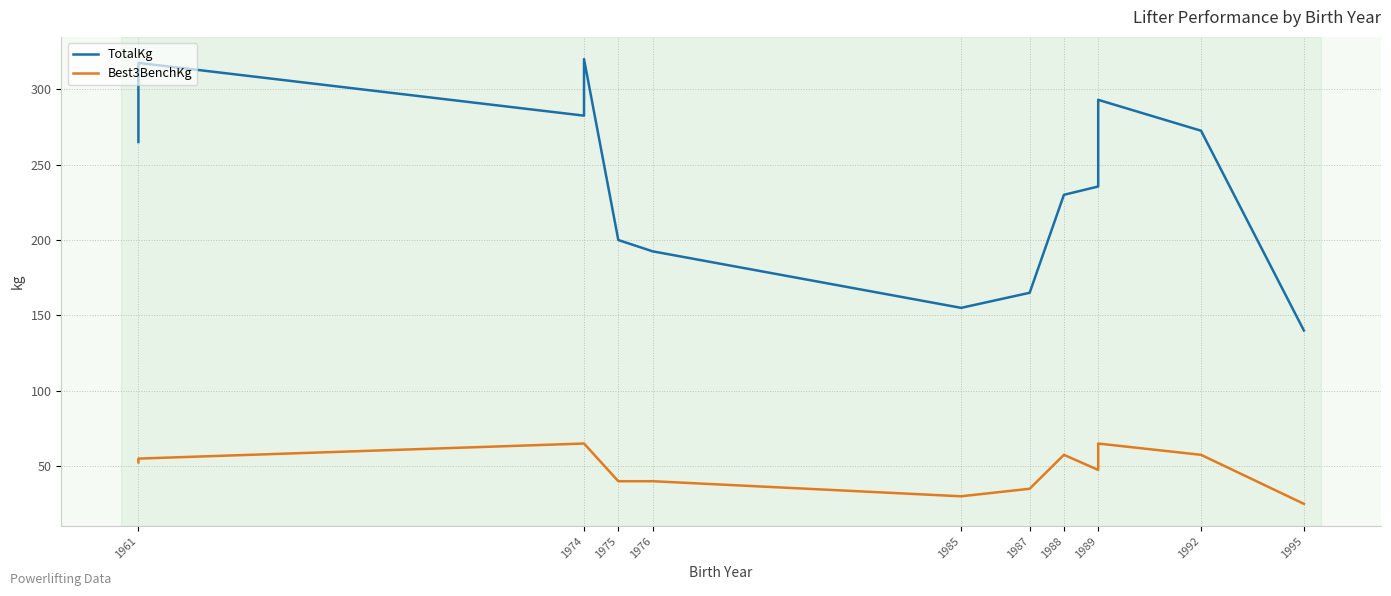

What is the average value of the TotalKg series?

250.6